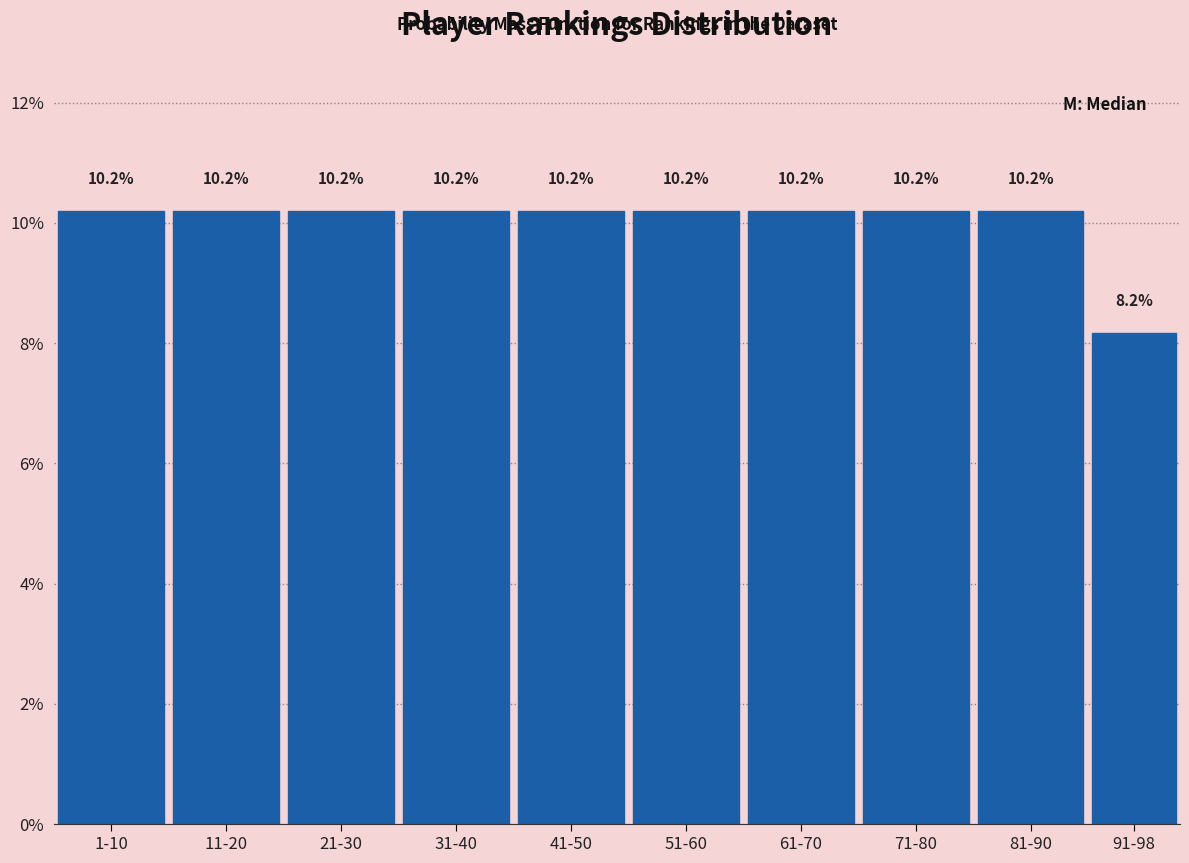

Reading left to right, list all the values displayed in this chart.

1-10=10.2	11-20=10.2	21-30=10.2	31-40=10.2	41-50=10.2	51-60=10.2	61-70=10.2	71-80=10.2	81-90=10.2	91-98=8.2